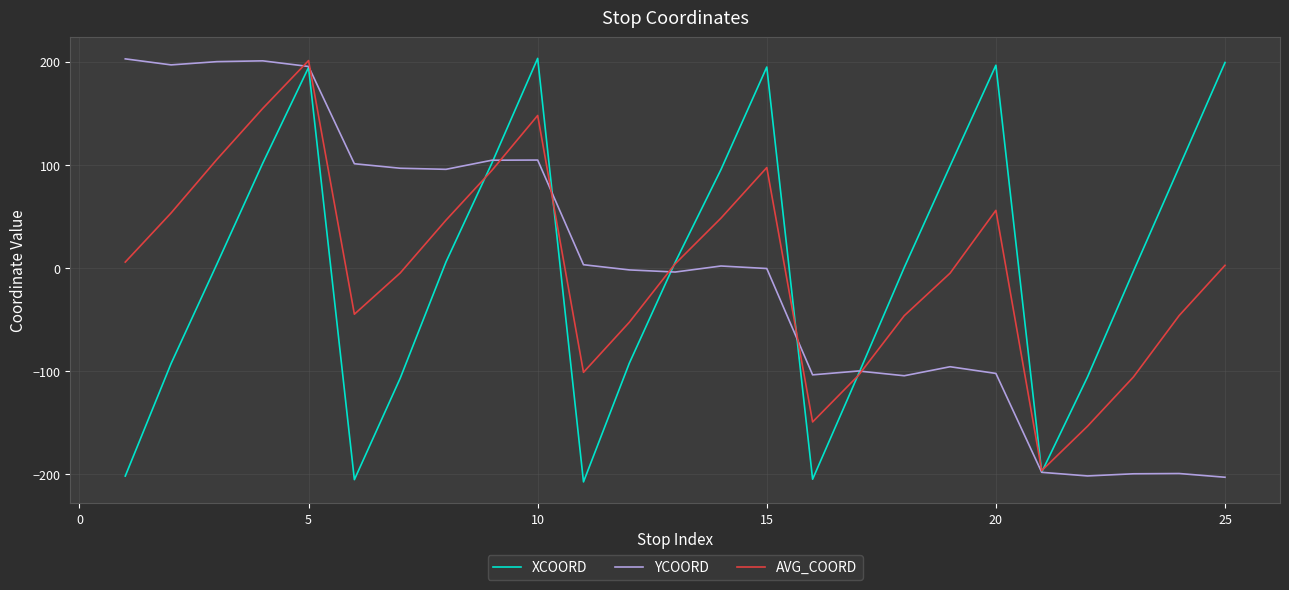

After their last crossing, which series has the higher values: AVG_COORD or XCOORD?

XCOORD